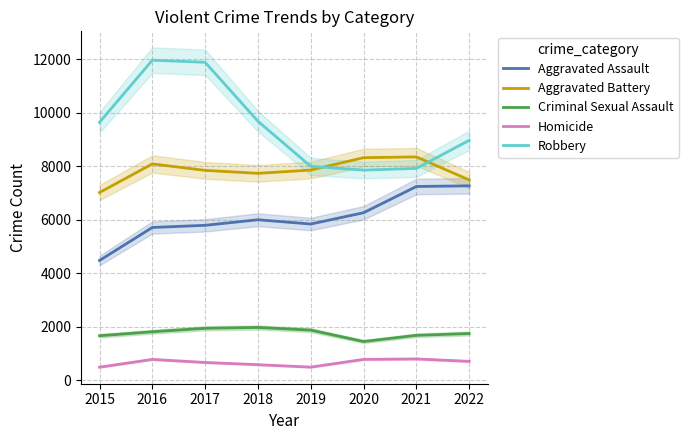

True or false: Aggravated Battery and Homicide cross at least once.

False